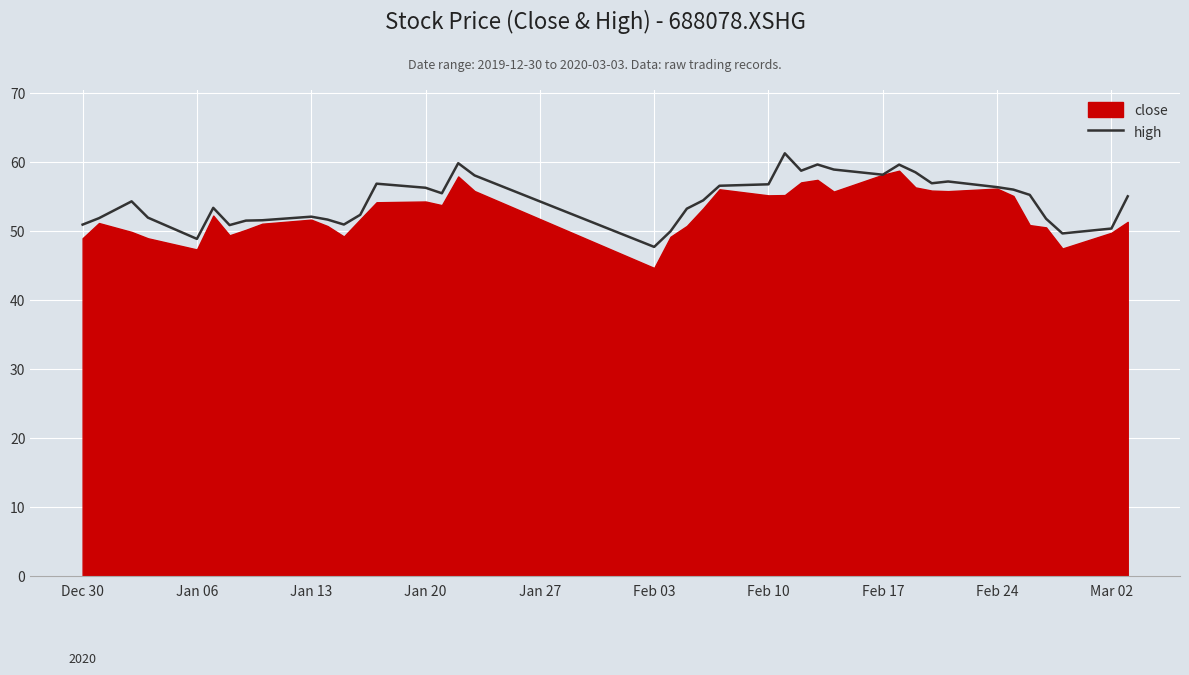

True or false: high has a value of 27.4 at Feb 03.

False